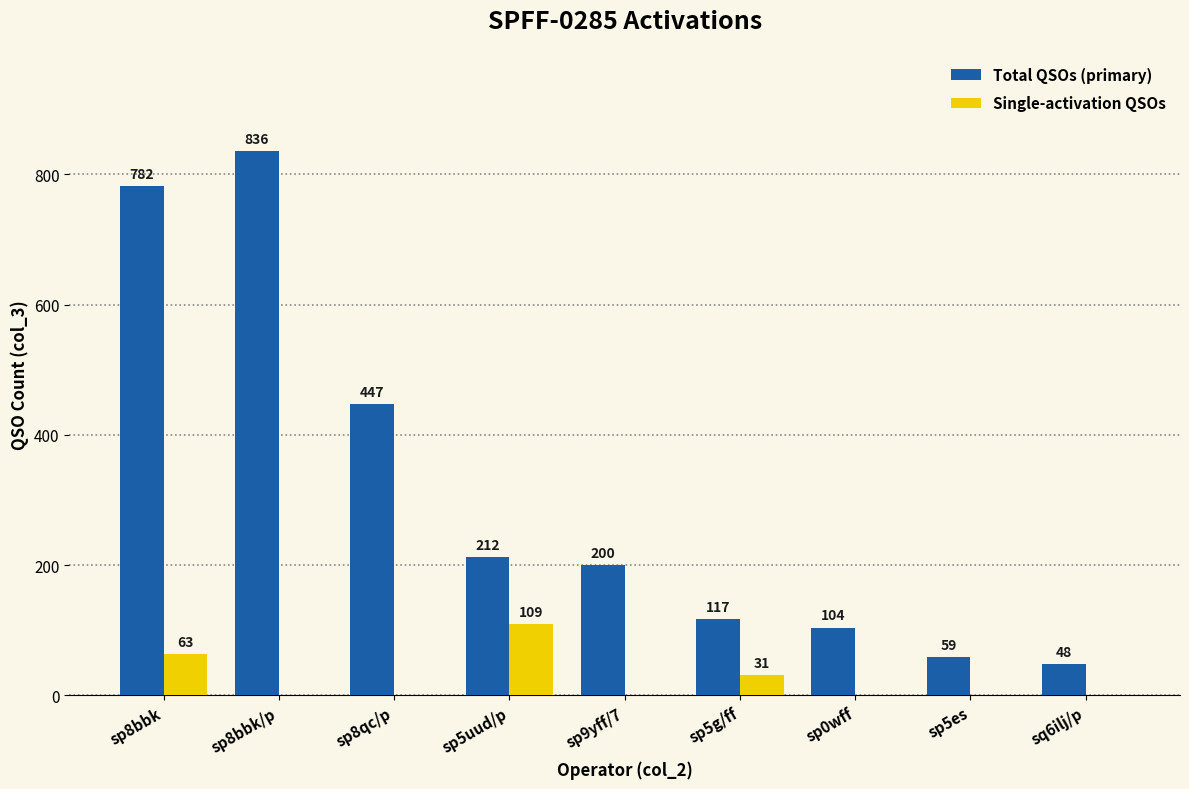

Between sp8bbk and sp9yff/7, which series saw the biggest shift?

Total QSOs (primary)